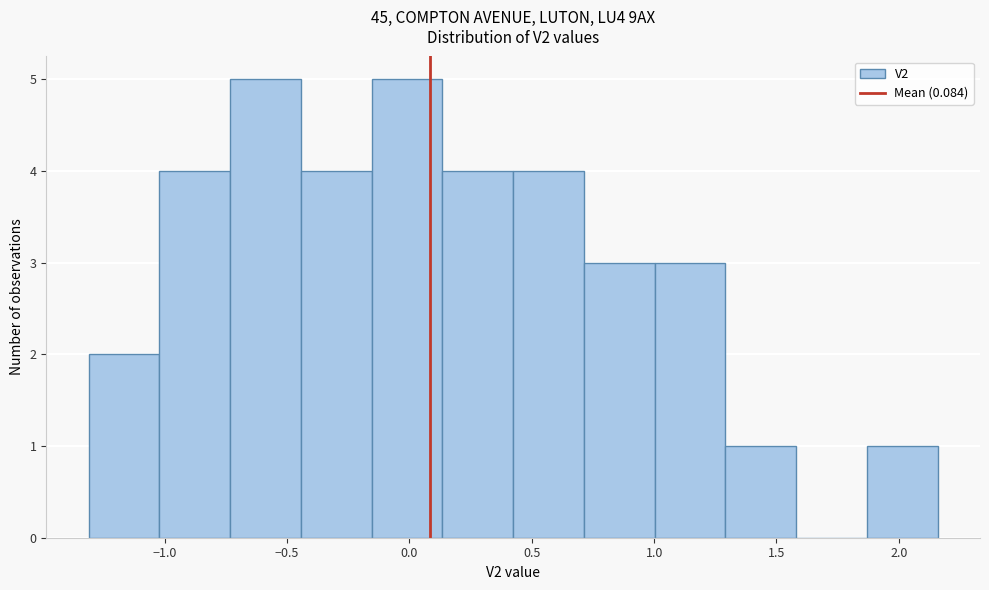

What is the height of the bar covering 1.30 to 1.60 on the x-axis? Neither the bar edges nor the heights are printed on the chart, so give them approximately, as read against the axes.

1